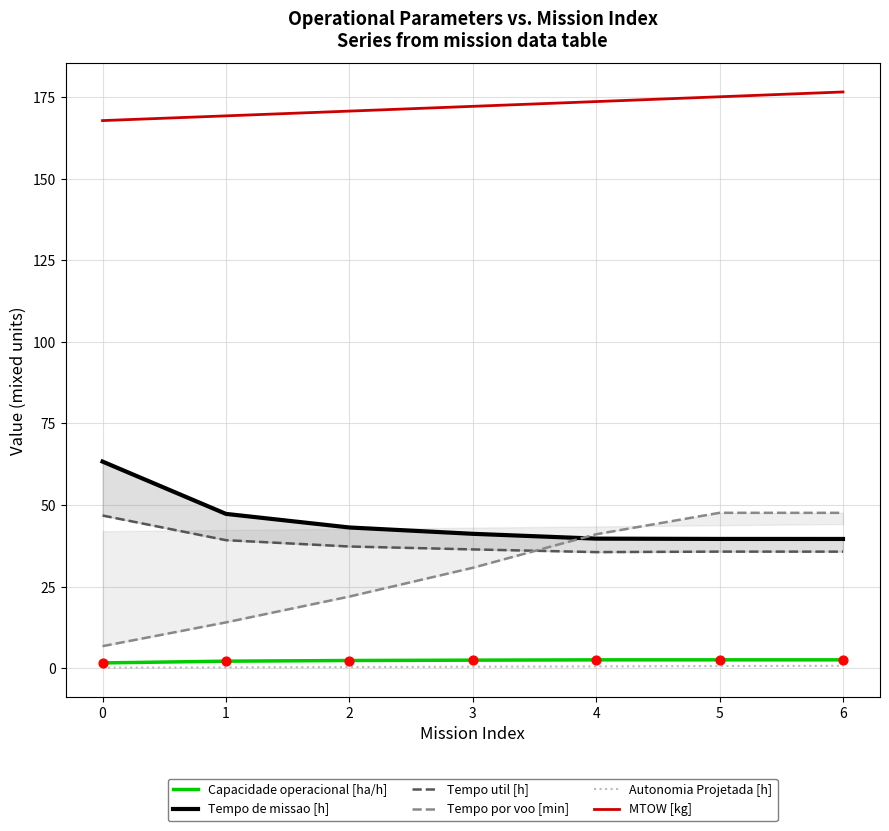

Which series has the largest total across all categories?

MTOW [kg]